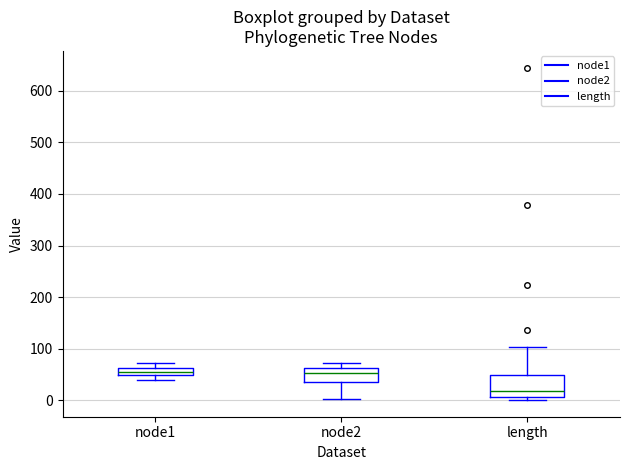

Which box is the tallest, from its lower edge to its upper edge?

length